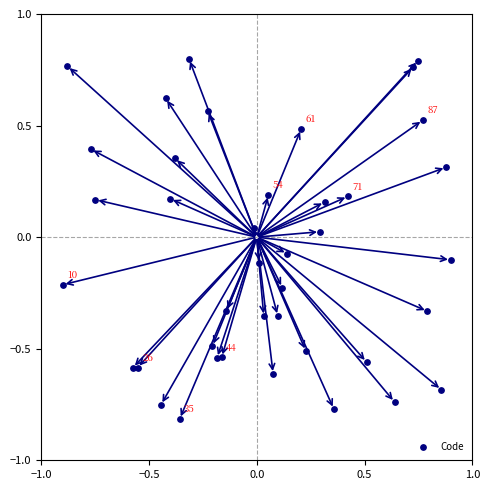

What is the range of Y values (max minus min)?

1.6